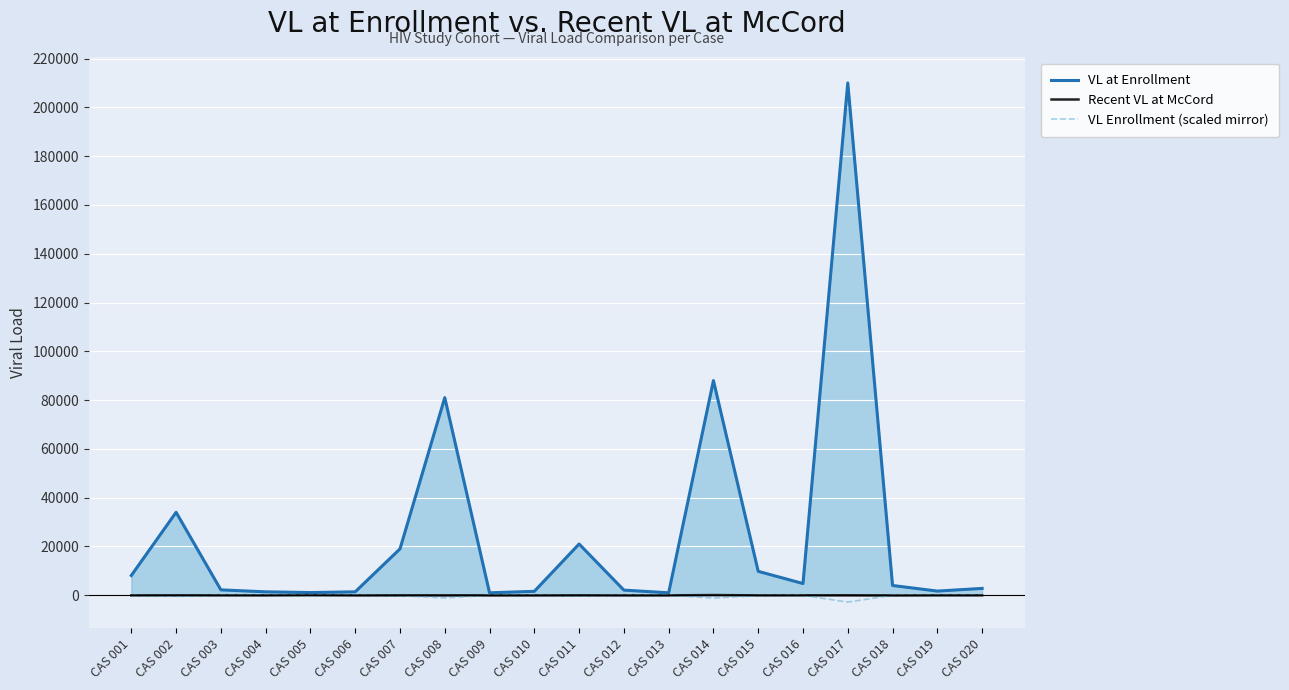

How many interior local valleys does the VL at Enrollment series have?

5